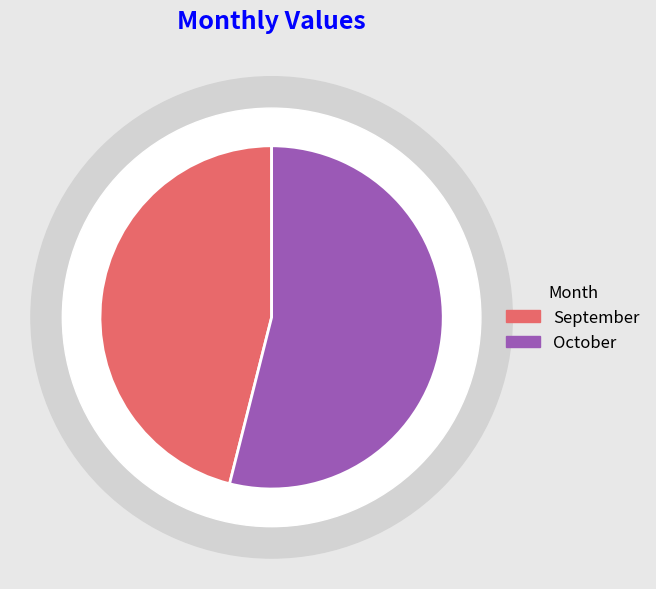

To the nearest percent, what is the difference between the October and September slice percentages?

8%